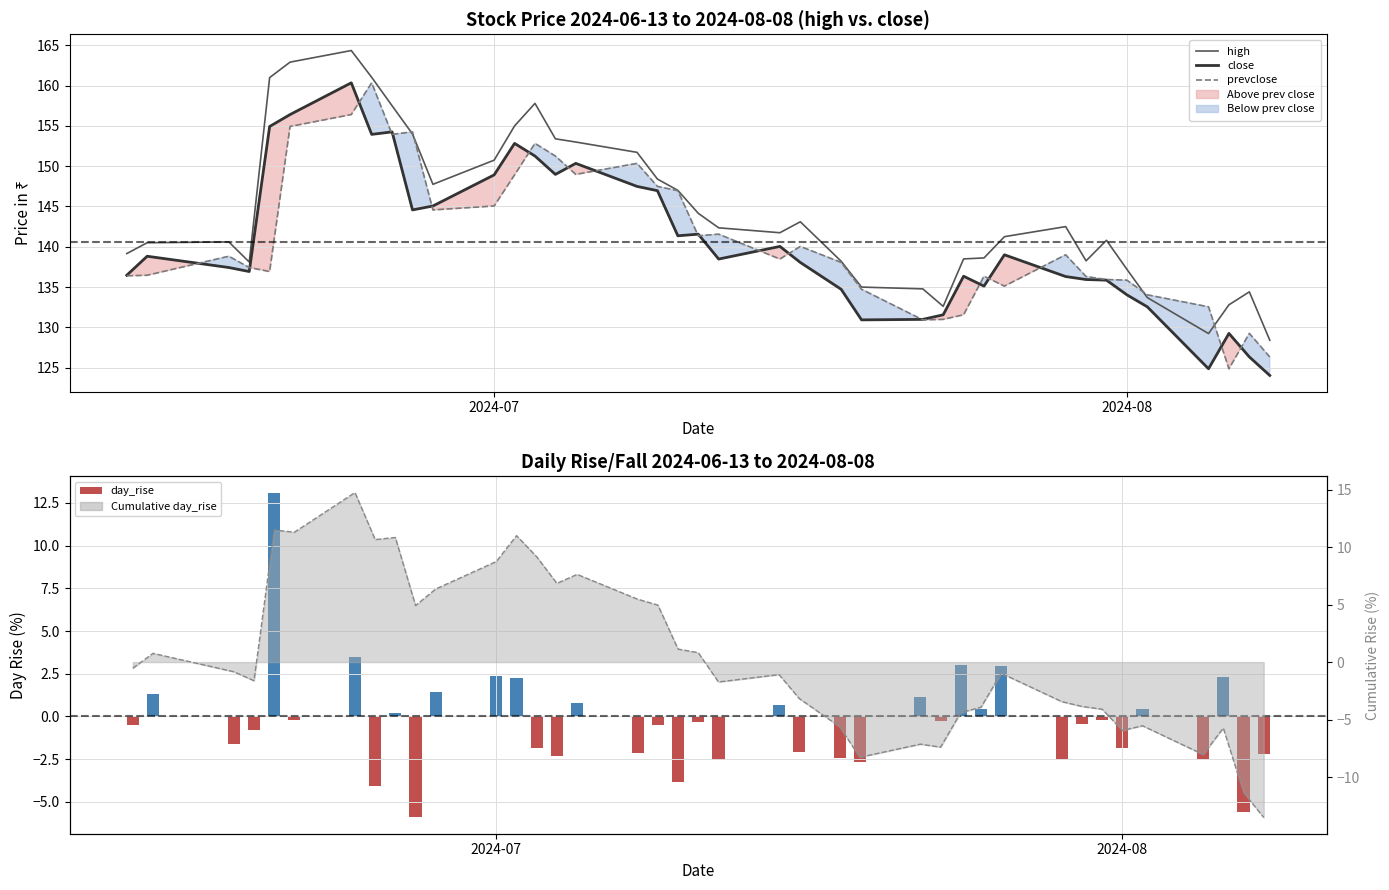

What is the lowest value of the close series?

124.0